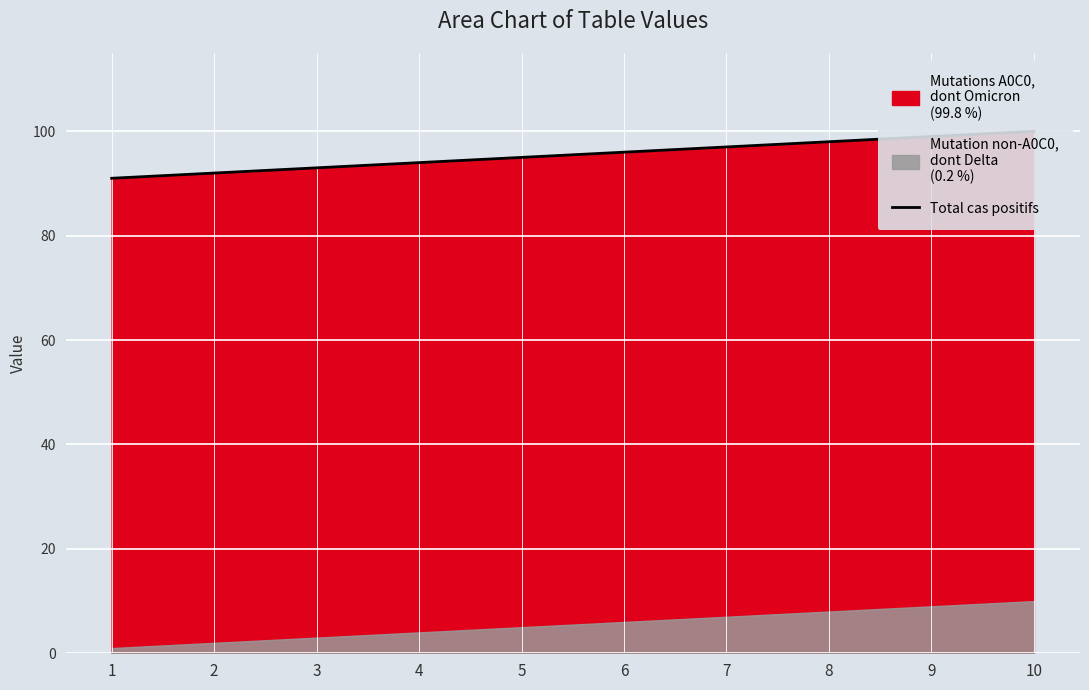

Which label corresponds to the largest value in the chart?

10